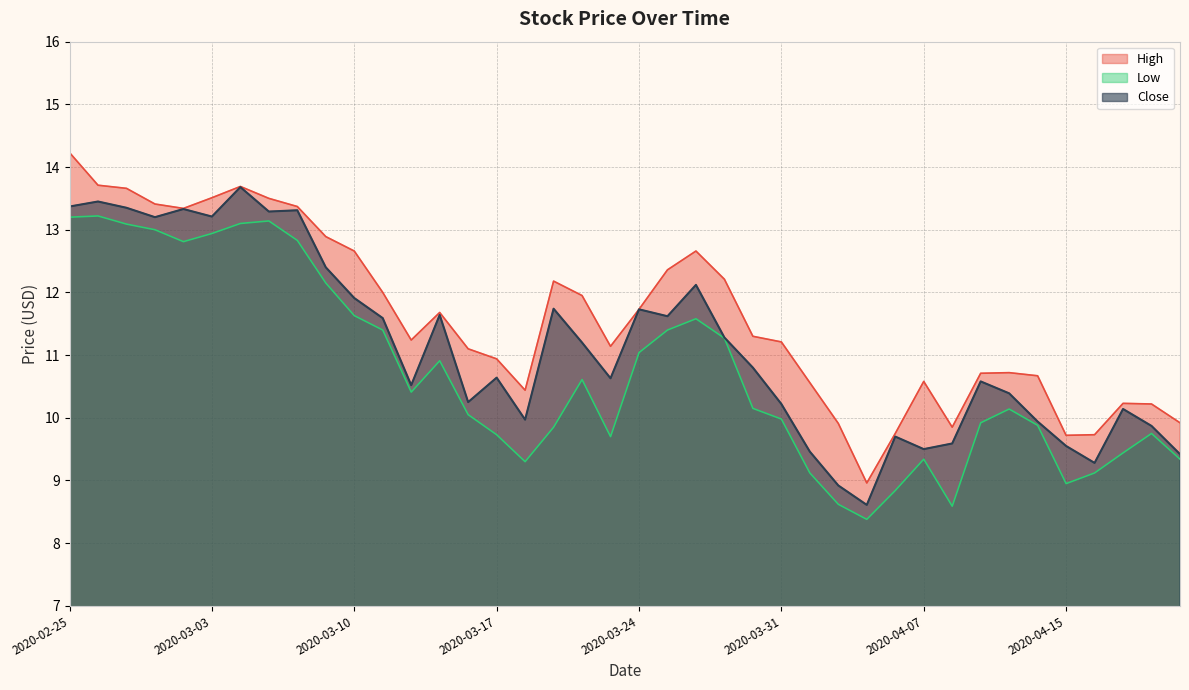

How many categories are shown in the chart?

40